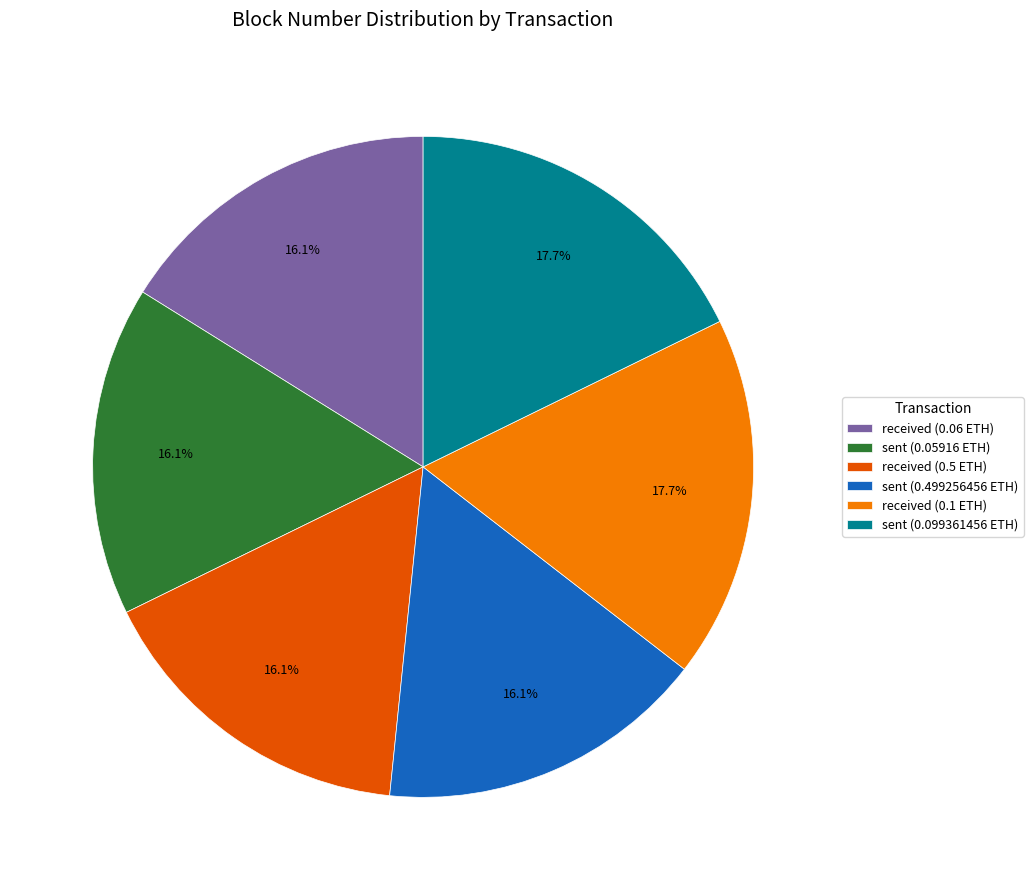

Is sent (0.099361456 ETH) the majority of the pie?

No